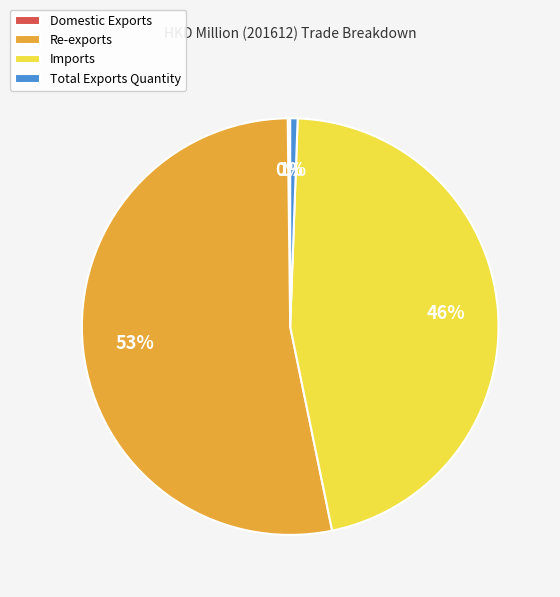

True or false: Total Exports Quantity accounts for 1% of the total.

True